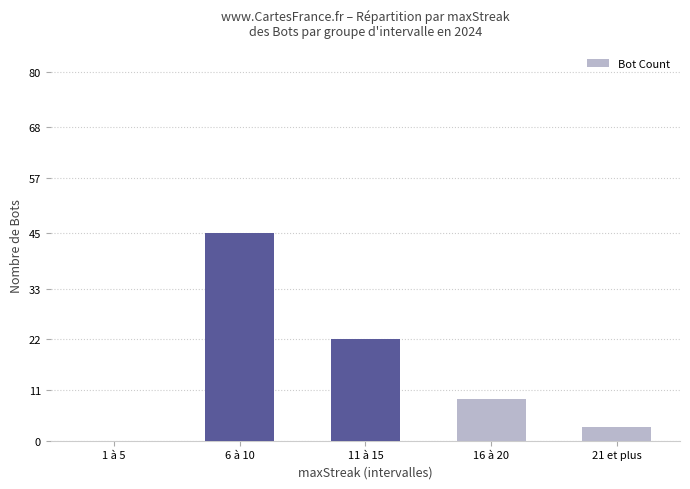

How many distinct data groups are displayed?

1